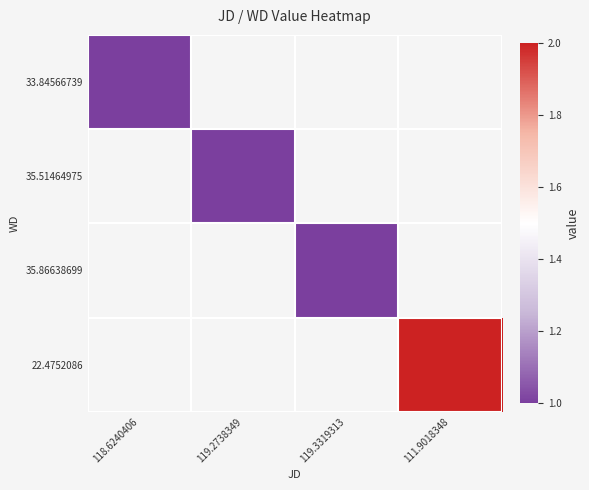

Is it true that 35.51464975 equals 1.8 at 119.2738349?

False